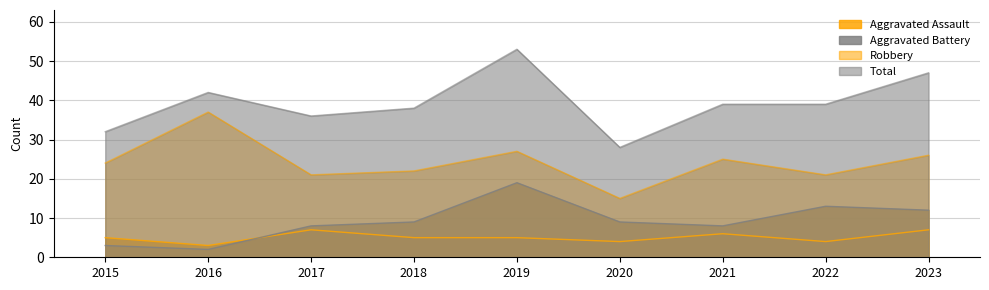

At how many categories does at least one series exceed 6?

9